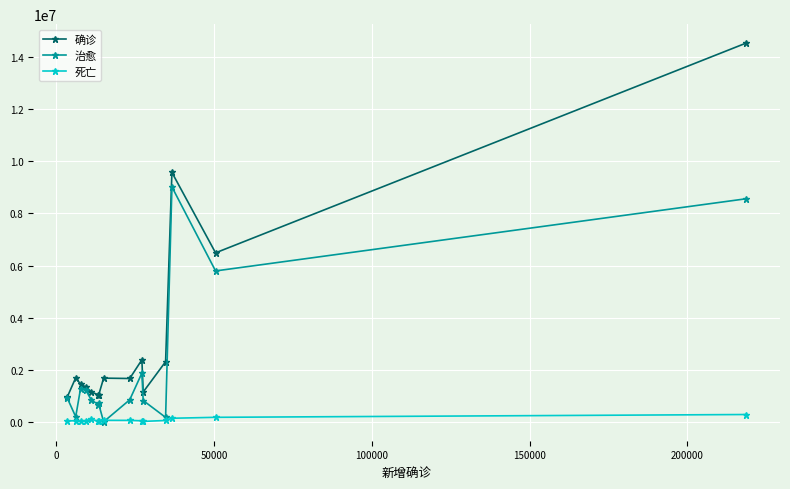

In 治愈, how many points are lower than both neighbors (excluding endpoints)?

5